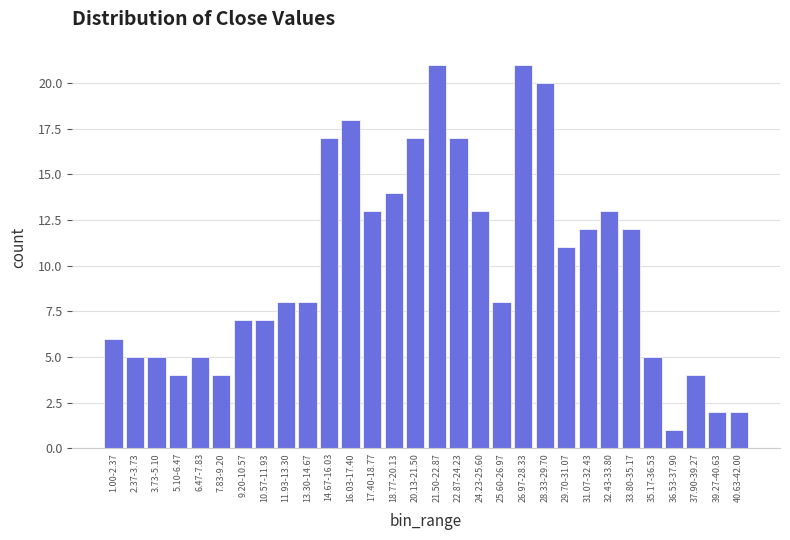

Reading right to left, what are all the values shown in this chart?

40.63-42.00=2	39.27-40.63=2	37.90-39.27=4	36.53-37.90=1	35.17-36.53=5	33.80-35.17=12	32.43-33.80=13	31.07-32.43=12	29.70-31.07=11	28.33-29.70=20	26.97-28.33=21	25.60-26.97=8	24.23-25.60=13	22.87-24.23=17	21.50-22.87=21	20.13-21.50=17	18.77-20.13=14	17.40-18.77=13	16.03-17.40=18	14.67-16.03=17	13.30-14.67=8	11.93-13.30=8	10.57-11.93=7	9.20-10.57=7	7.83-9.20=4	6.47-7.83=5	5.10-6.47=4	3.73-5.10=5	2.37-3.73=5	1.00-2.37=6